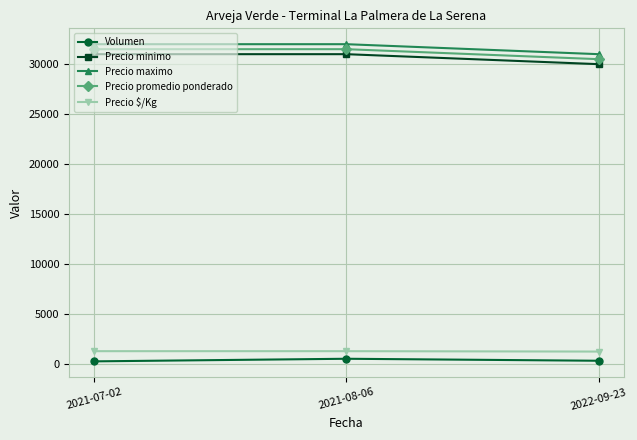

What is the label of the 2nd point from the right?

2021-08-06